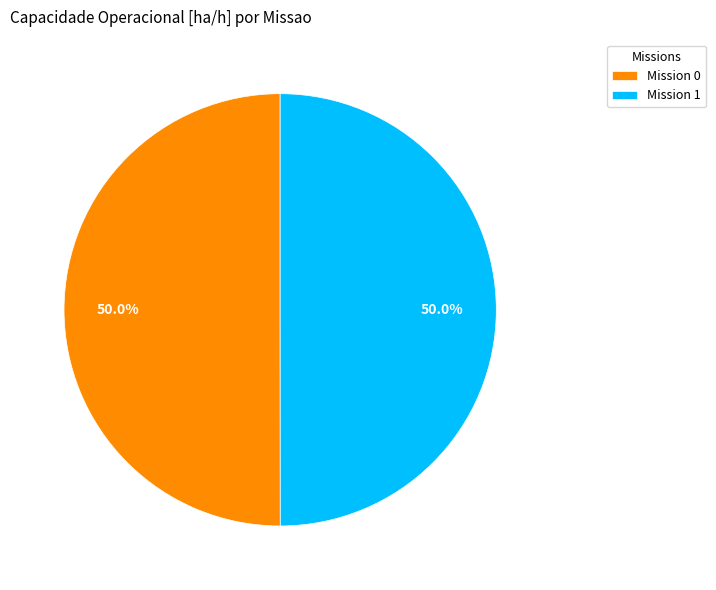

Combined, do Mission 0 and Mission 1 account for over 50%?

Yes